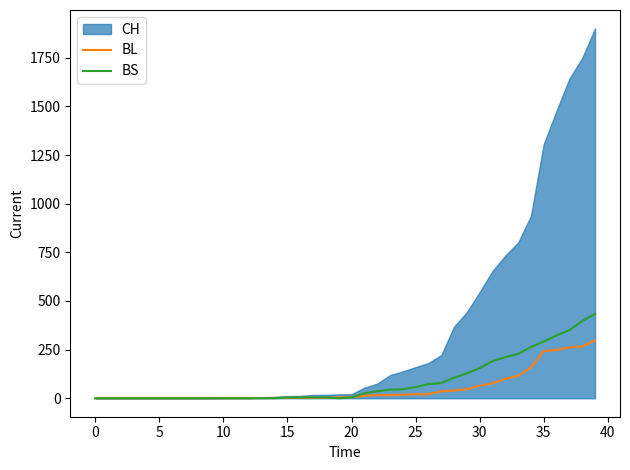

What is the maximum value for BS?

434